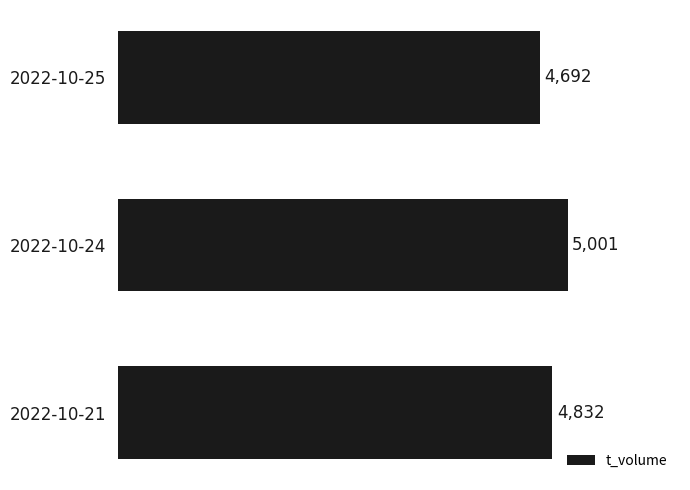

Rank the categories by value from lowest to highest.

2022-10-25, 2022-10-21, 2022-10-24